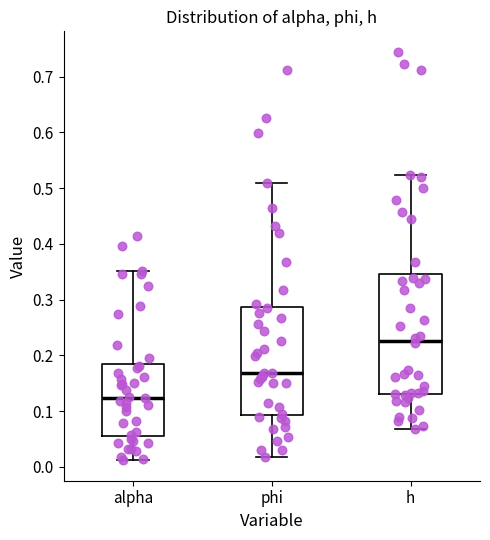

Reading left to right, read every box against the y-axis: the position of its median line, the range the box covers, and the ends of its whiskers. The values are not printed on the chart, so give them approximately, as read against the axis.

alpha: median 0.12, box 0.06 to 0.18, whiskers 0.01 to 0.35
phi: median 0.17, box 0.09 to 0.29, whiskers 0.02 to 0.51
h: median 0.23, box 0.13 to 0.35, whiskers 0.07 to 0.52